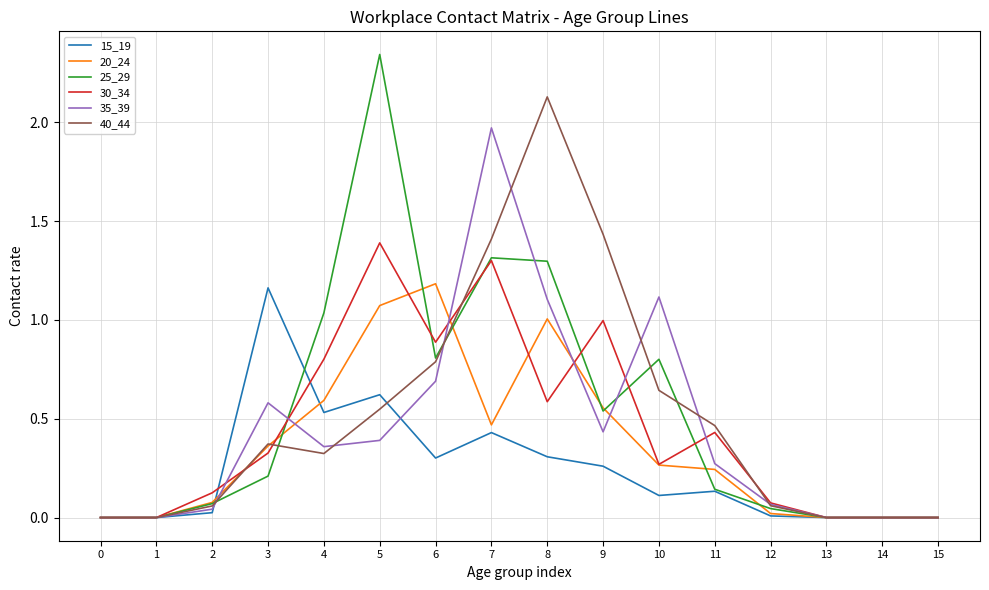

What are all the series names shown in the legend?

15_19, 20_24, 25_29, 30_34, 35_39, 40_44